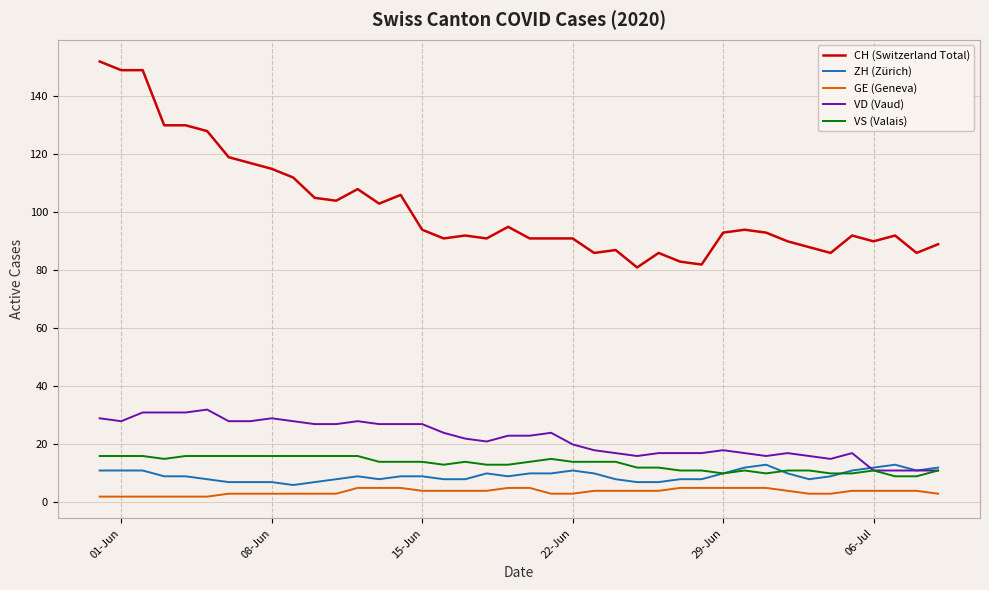

Which series has the largest total across all categories?

CH (Switzerland Total)